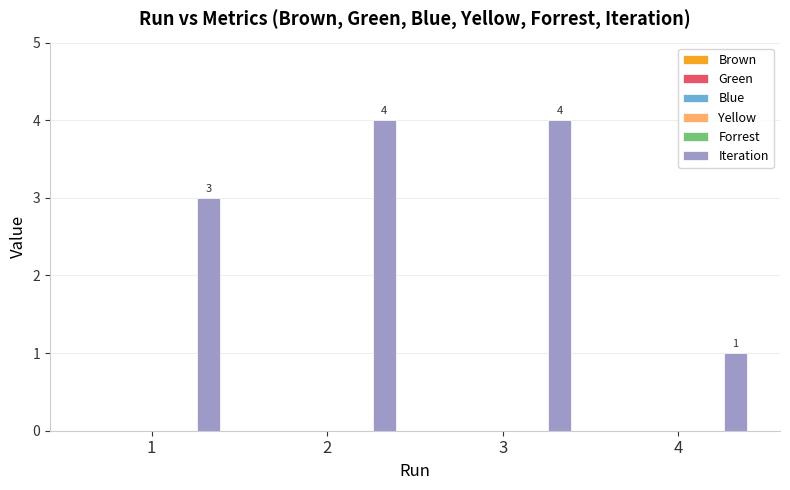

What is the value of the 2nd bar from the left?

4